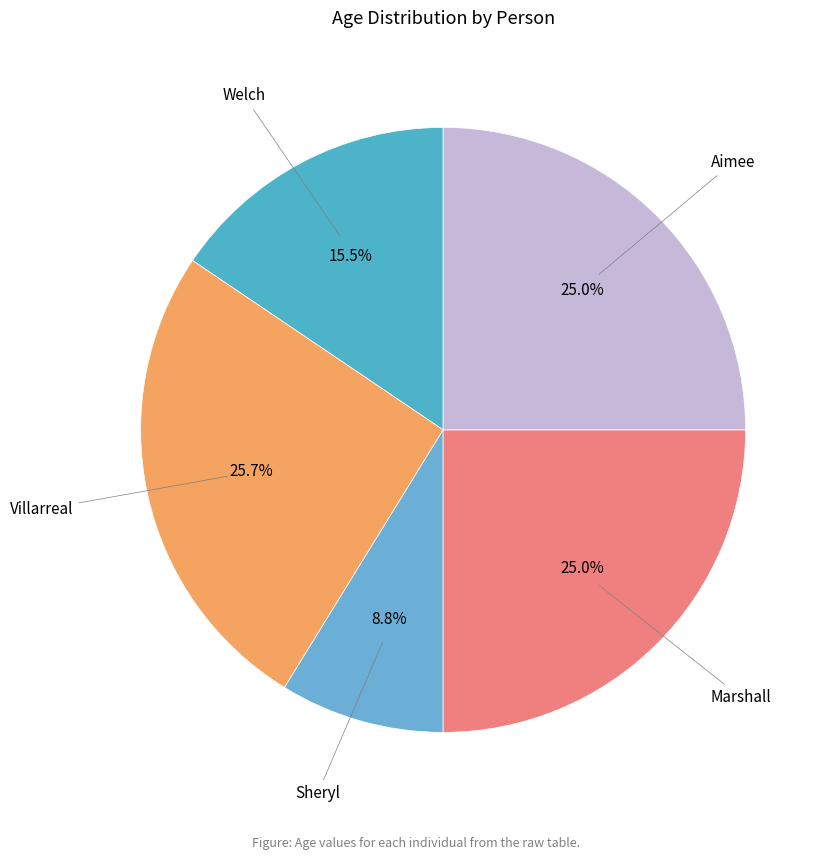

How many segments does this pie chart have?

5